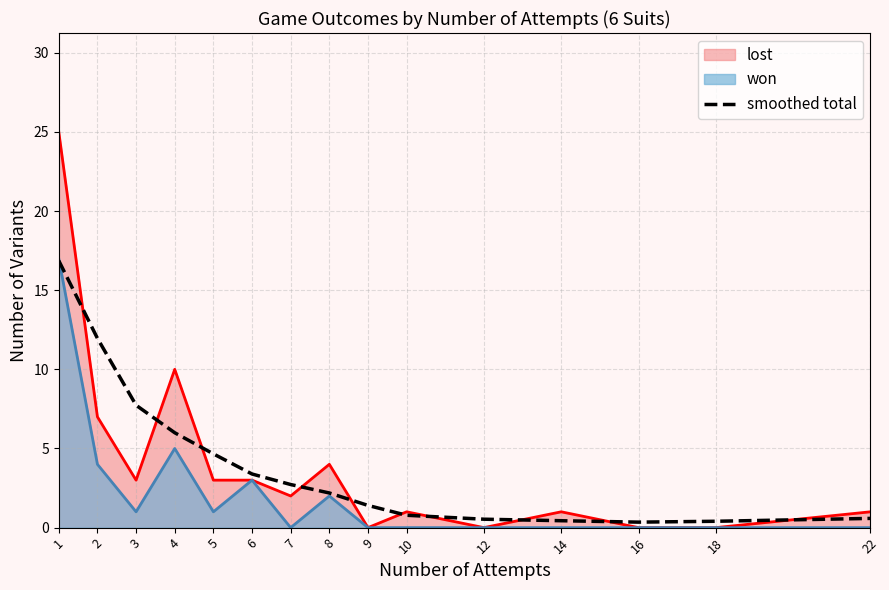

Which category has the highest value across all series?

1